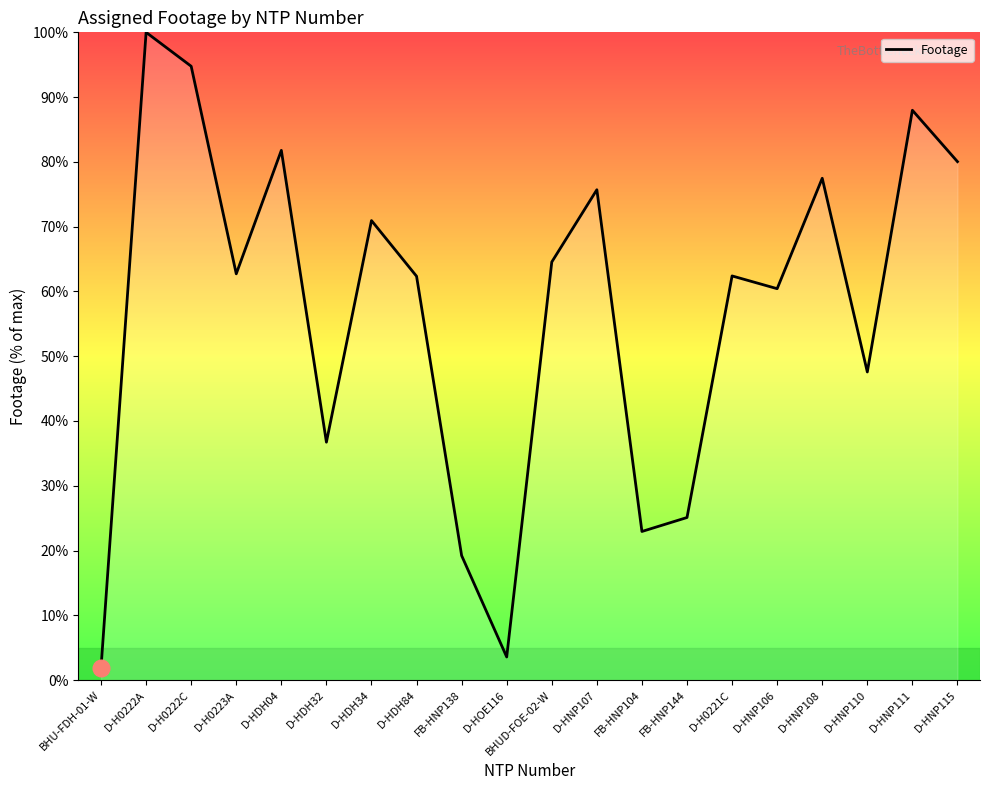

What is the approximate value at D-HNP108?

77.5